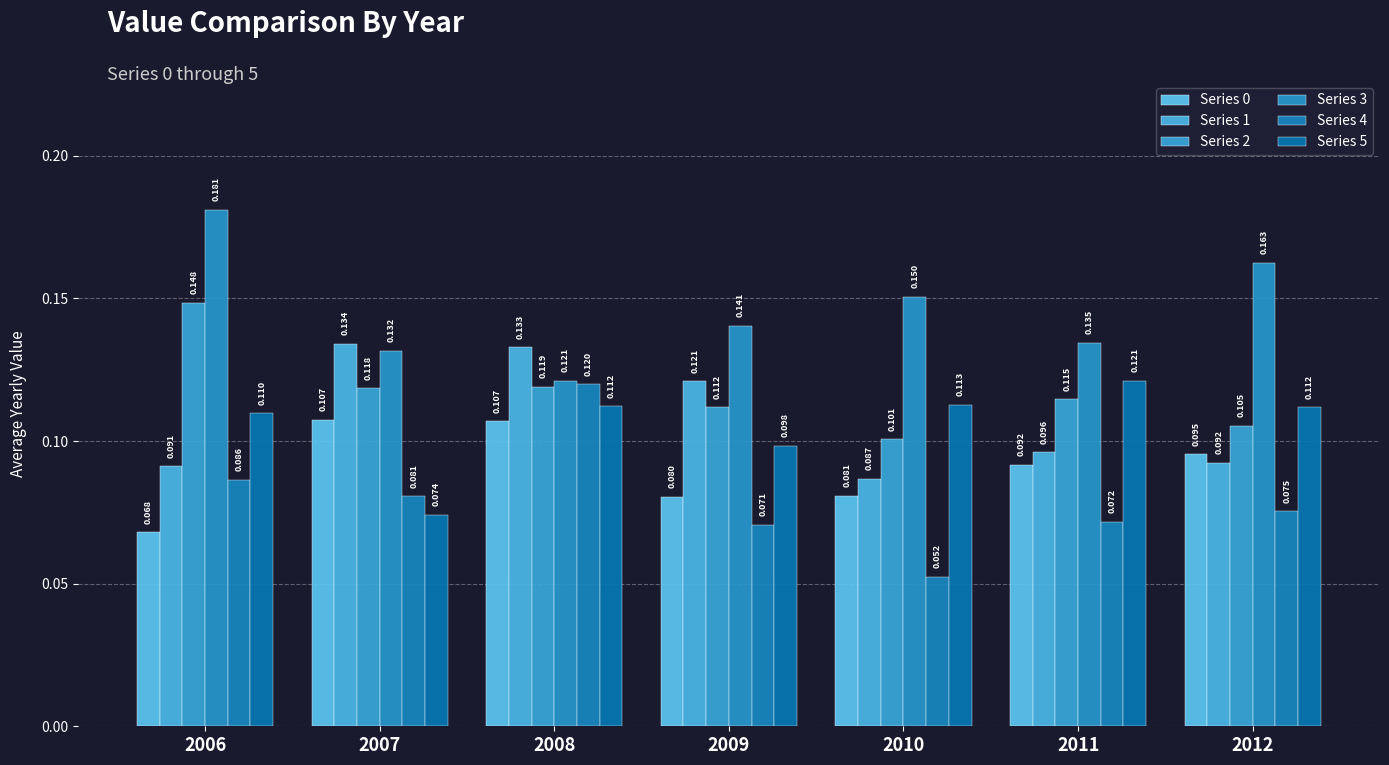

Where is Series 1 nearest to the value 0?

2010